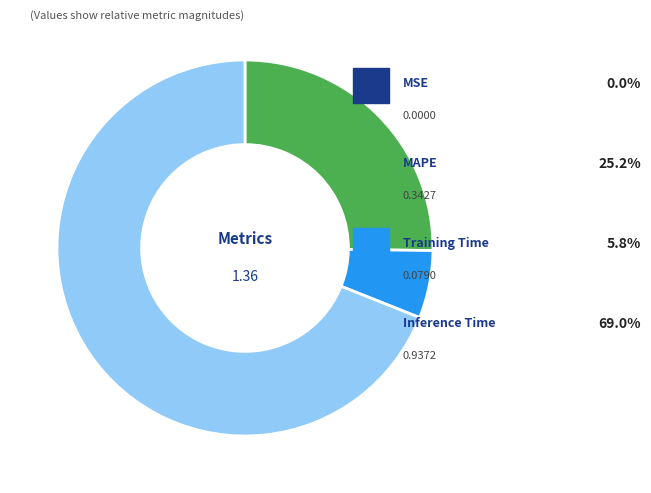

Is there any slice that represents more than half of the pie?

Yes